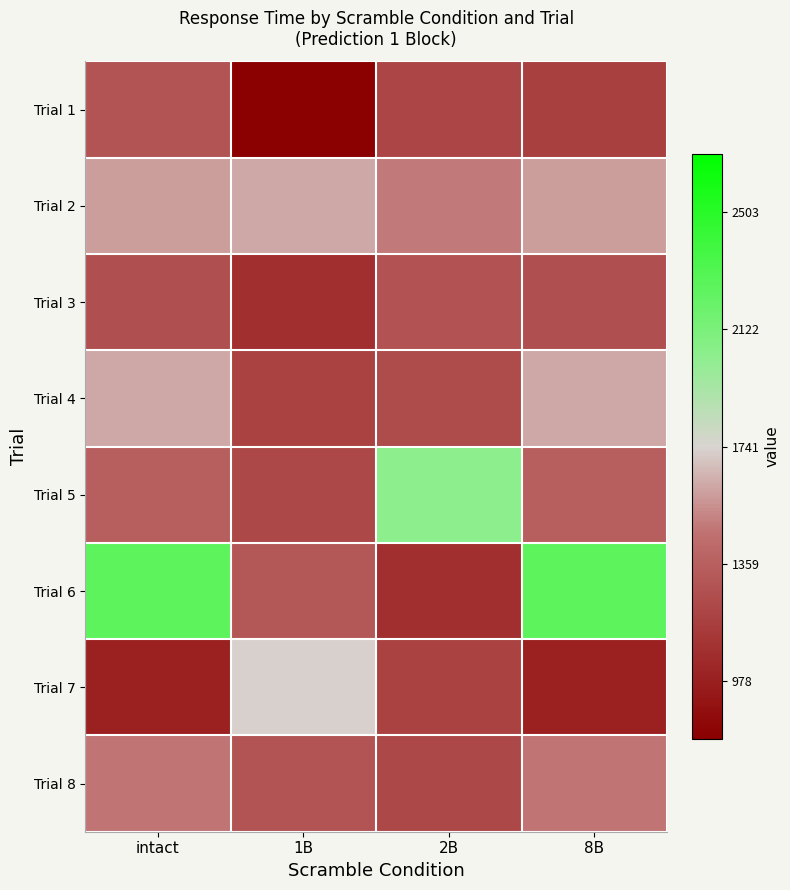

Reading left to right, transcribe all the data shown in this chart.

Trial 1: intact=-0.5	1B=-1.0	2B=-0.6	8B=-0.6
Trial 2: intact=-0.2	1B=-0.1	2B=-0.3	8B=-0.2
Trial 3: intact=-0.5	1B=-0.7	2B=-0.5	8B=-0.5
Trial 4: intact=-0.1	1B=-0.6	2B=-0.5	8B=-0.1
Trial 5: intact=-0.4	1B=-0.5	2B=0.3	8B=-0.4
Trial 6: intact=0.5	1B=-0.5	2B=-0.7	8B=0.5
Trial 7: intact=-0.8	1B=-0.0	2B=-0.6	8B=-0.8
Trial 8: intact=-0.3	1B=-0.5	2B=-0.5	8B=-0.3